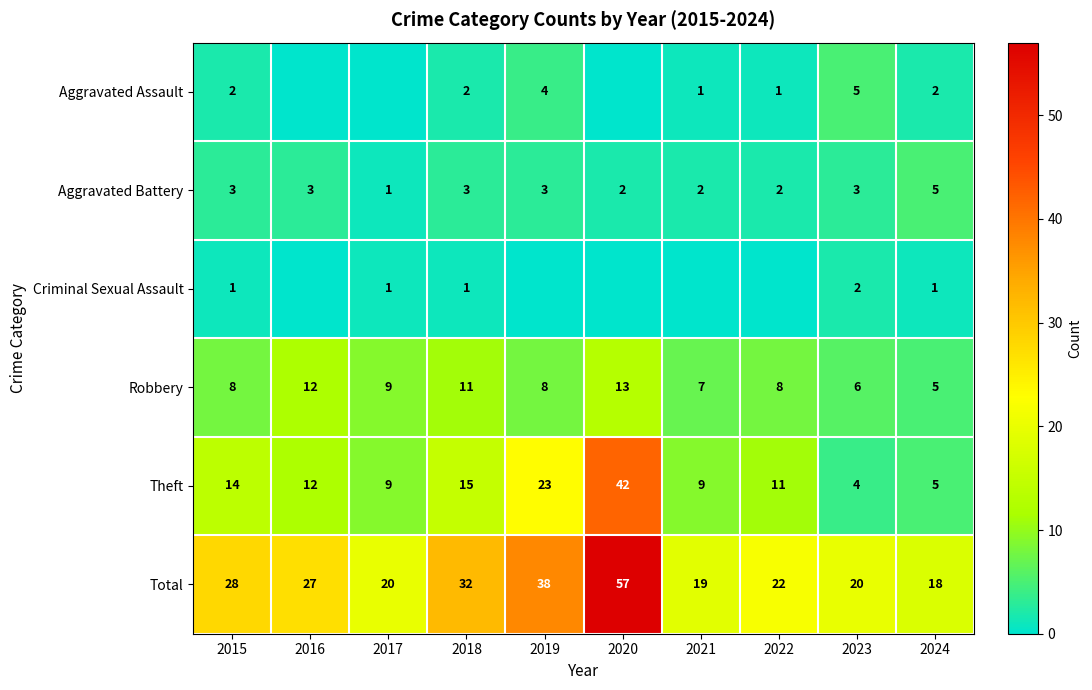

What is the difference between the highest and lowest values at 2023?

18